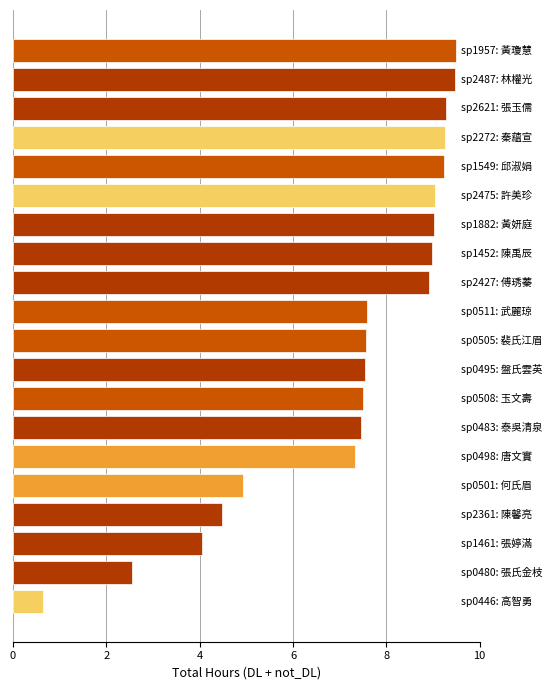

What is the sum of all values?

144.3